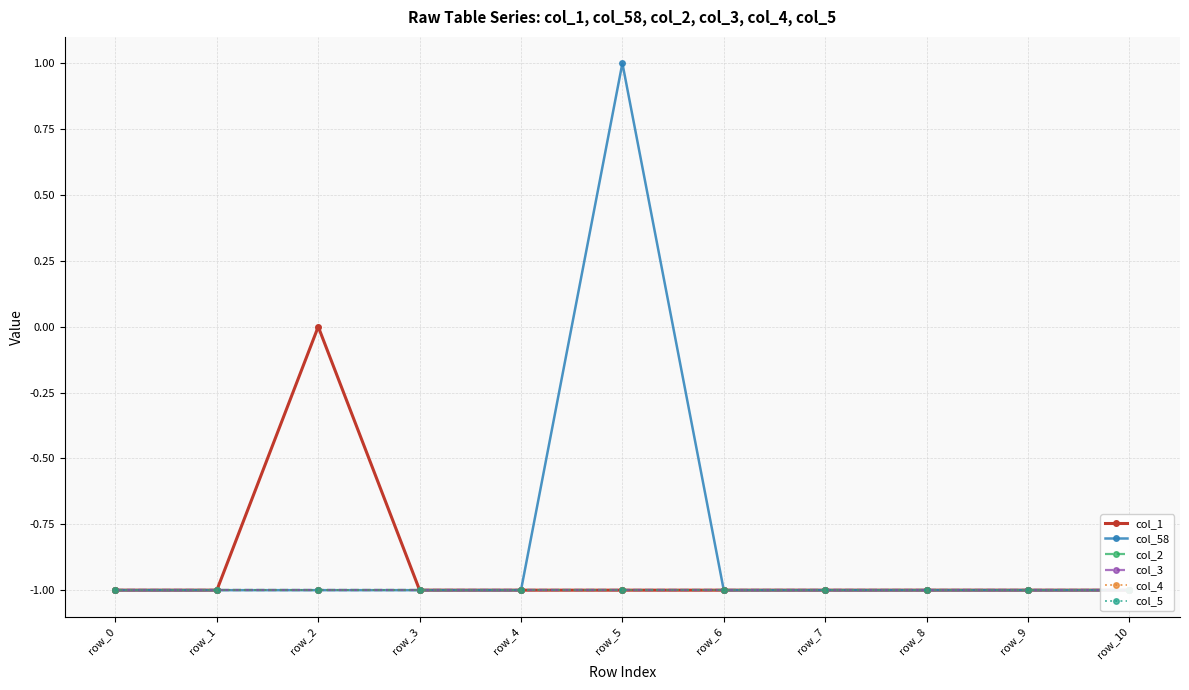

Reading right to left, extract all data points from this chart.

col_1: row_10=-1	row_9=-1	row_8=-1	row_7=-1	row_6=-1	row_5=-1	row_4=-1	row_3=-1	row_2=0	row_1=-1	row_0=-1
col_58: row_10=-1	row_9=-1	row_8=-1	row_7=-1	row_6=-1	row_5=1	row_4=-1	row_3=-1	row_2=-1	row_1=-1	row_0=-1
col_2: row_10=-1	row_9=-1	row_8=-1	row_7=-1	row_6=-1	row_5=-1	row_4=-1	row_3=-1	row_2=-1	row_1=-1	row_0=-1
col_3: row_10=-1	row_9=-1	row_8=-1	row_7=-1	row_6=-1	row_5=-1	row_4=-1	row_3=-1	row_2=-1	row_1=-1	row_0=-1
col_4: row_10=-1	row_9=-1	row_8=-1	row_7=-1	row_6=-1	row_5=-1	row_4=-1	row_3=-1	row_2=-1	row_1=-1	row_0=-1
col_5: row_10=-1	row_9=-1	row_8=-1	row_7=-1	row_6=-1	row_5=-1	row_4=-1	row_3=-1	row_2=-1	row_1=-1	row_0=-1